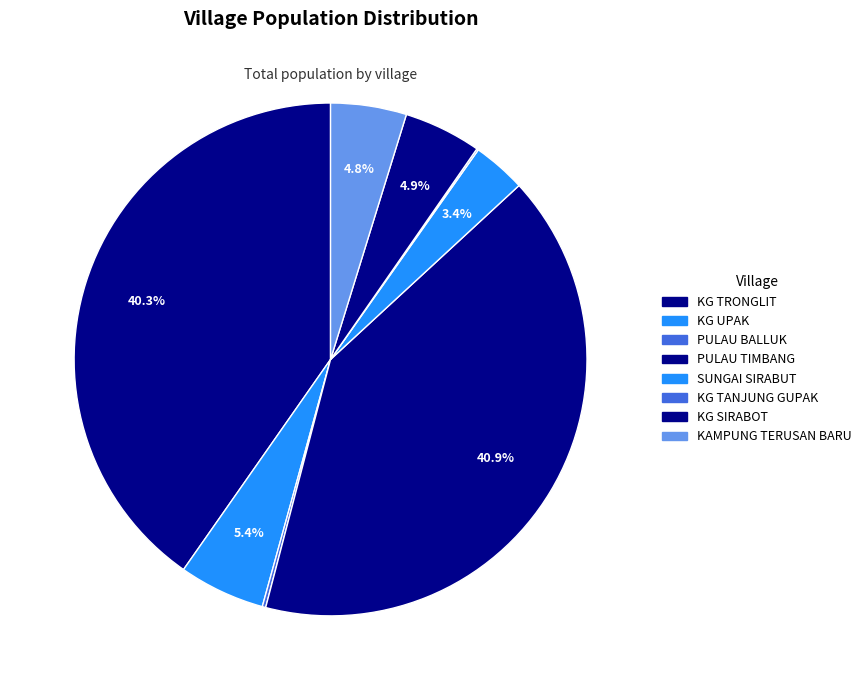

Count the number of slices in the pie.

8